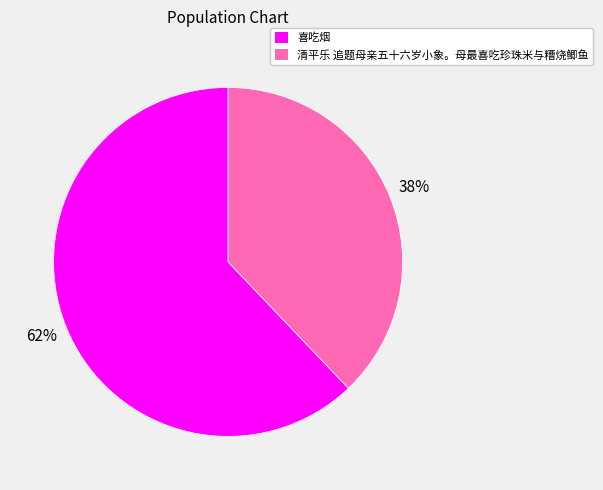

Rank the categories by value from lowest to highest.

清平乐 追题母亲五十六岁小象。母最喜吃珍珠米与糟烧鲫鱼, 喜吃烟